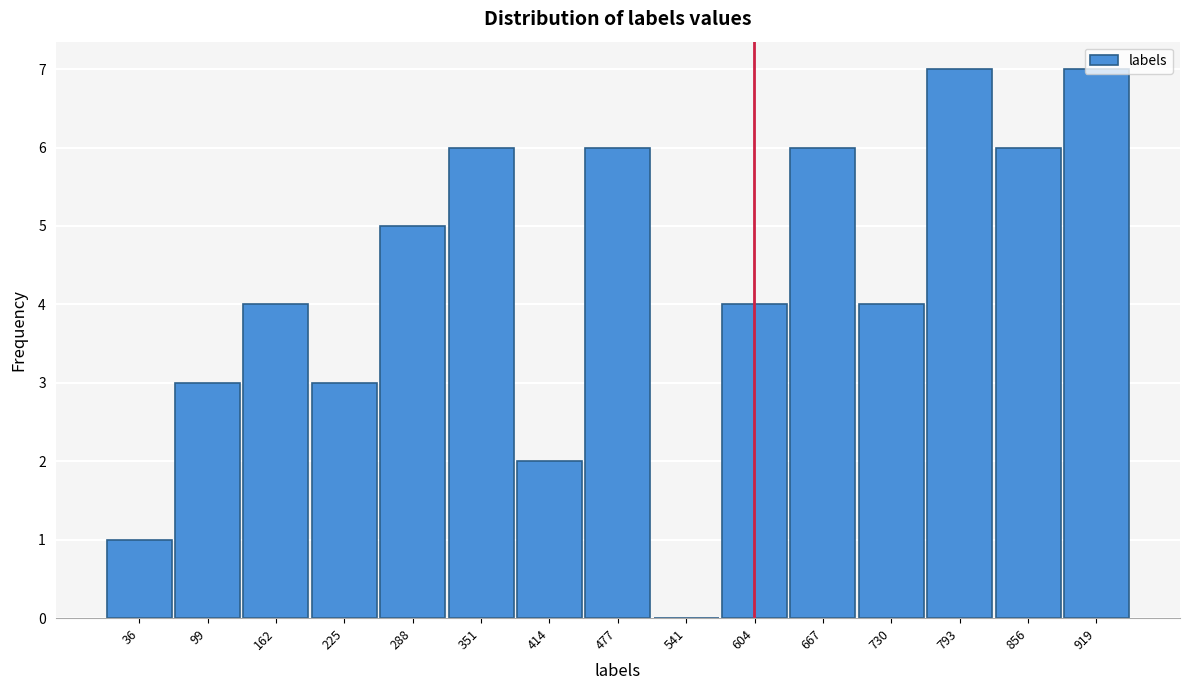

What is the greatest value displayed?

7